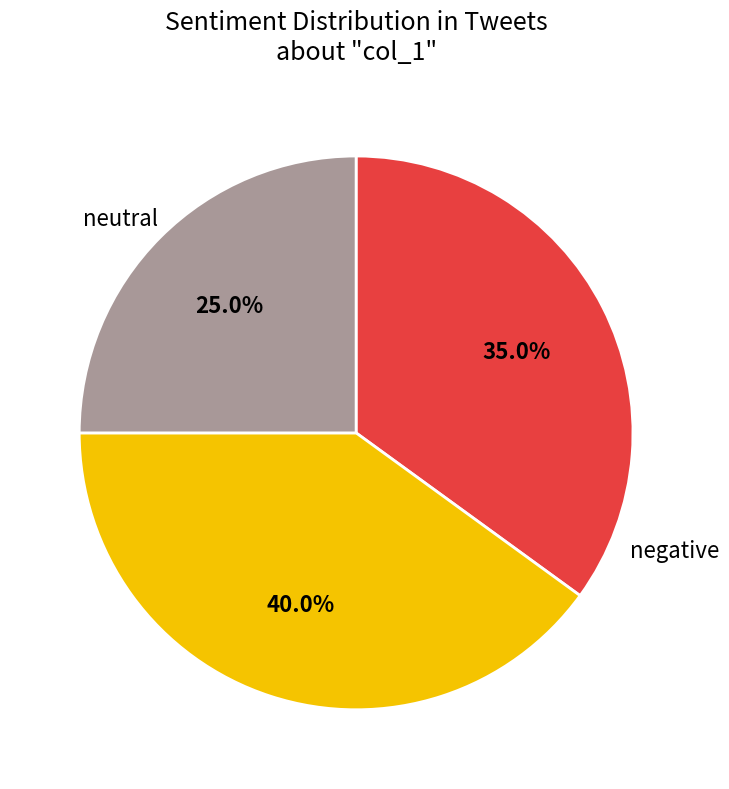

Is there any slice that represents more than half of the pie?

No